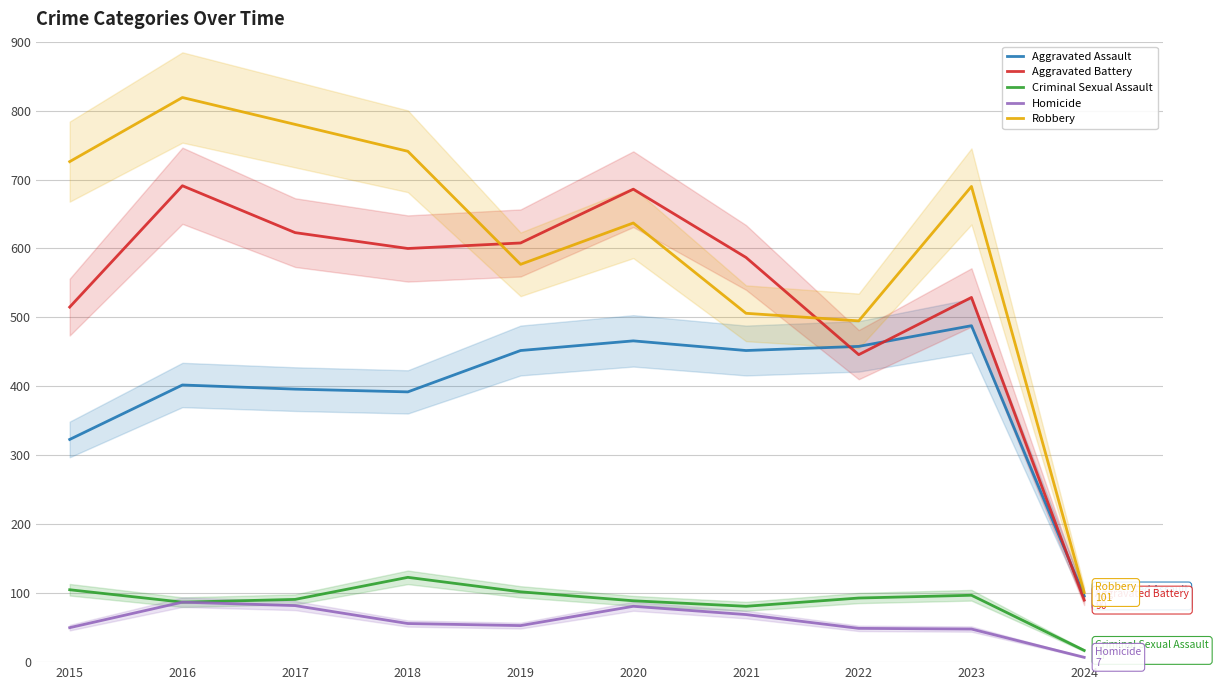

Reading left to right, what are all the values shown in this chart?

Aggravated Assault: 2015=323	2016=402	2017=396	2018=392	2019=452	2020=466	2021=452	2022=458	2023=488	2024=96
Aggravated Battery: 2015=515	2016=691	2017=623	2018=600	2019=608	2020=686	2021=587	2022=446	2023=529	2024=90
Criminal Sexual Assault: 2015=105	2016=87	2017=91	2018=123	2019=102	2020=89	2021=81	2022=93	2023=97	2024=17
Homicide: 2015=50	2016=87	2017=82	2018=56	2019=53	2020=81	2021=69	2022=49	2023=48	2024=7
Robbery: 2015=726	2016=819	2017=780	2018=741	2019=577	2020=637	2021=506	2022=495	2023=690	2024=101